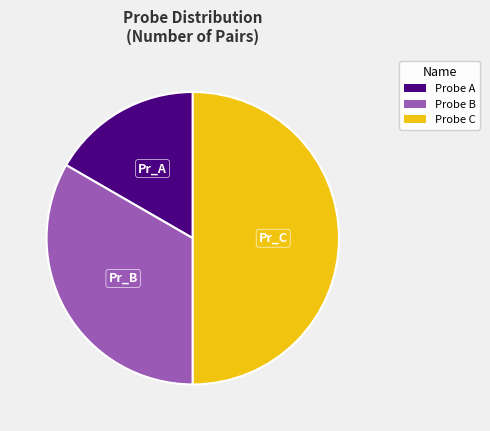

Which slice is the smallest?

Probe A